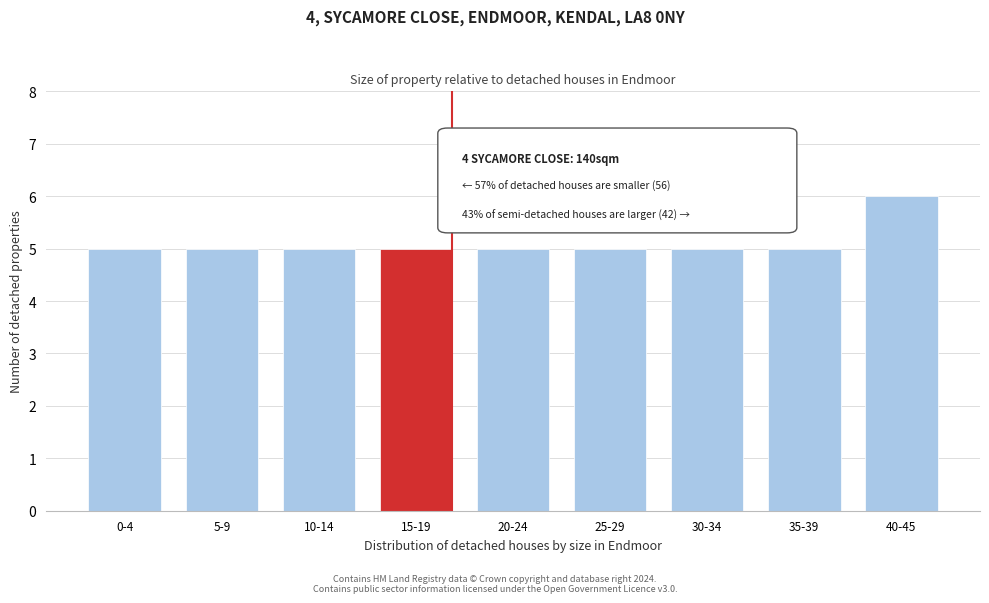

Reading right to left, what are all the values shown in this chart?

6	5	5	5	5	5	5	5	5